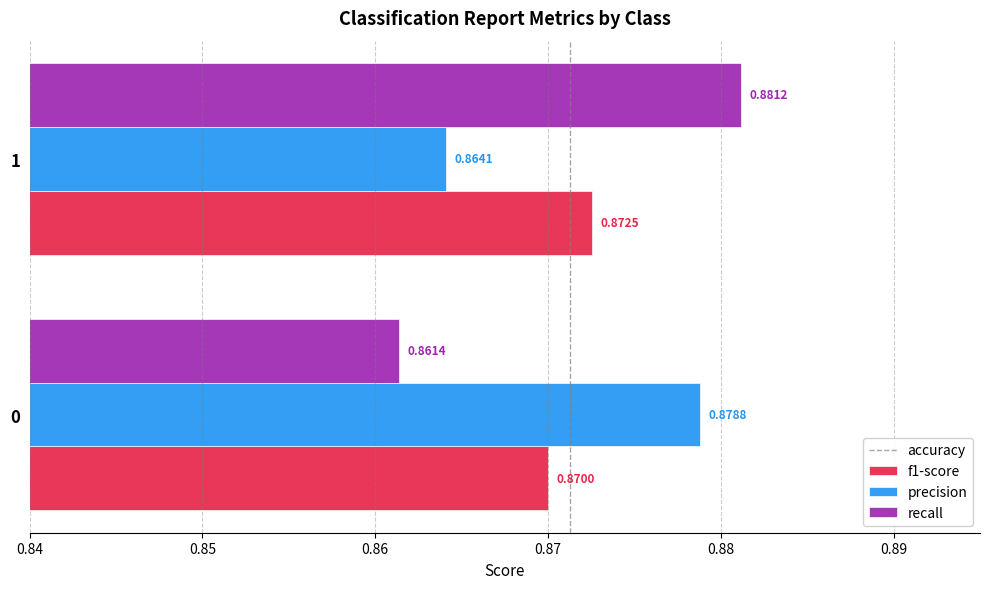

What is the sum of the recall values at 1 and 0?

1.7